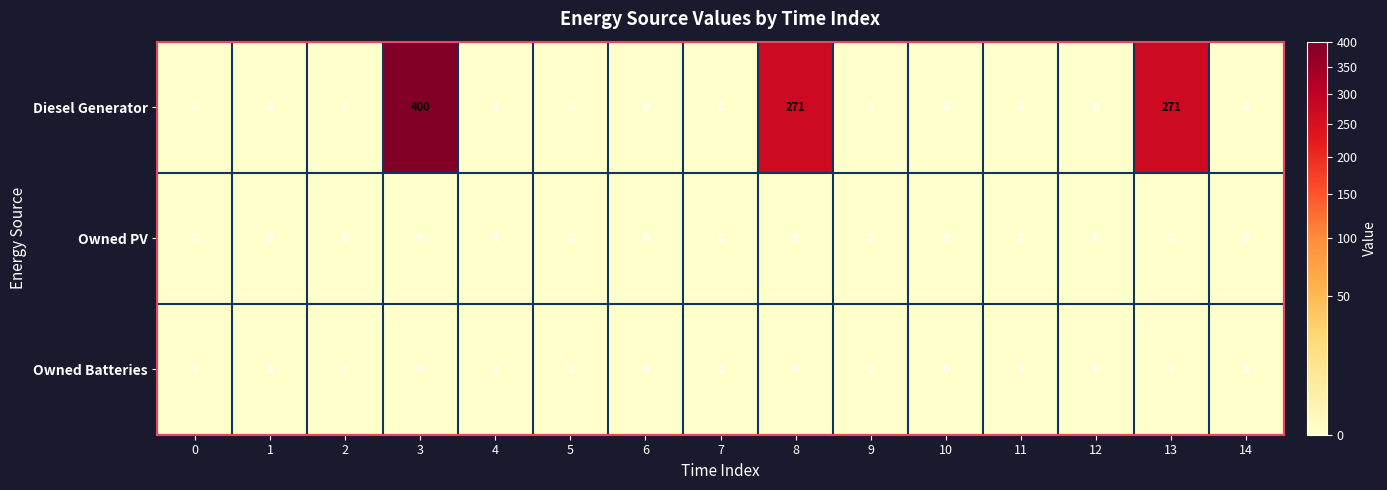

What is the difference between the Diesel Generator values at 12 and 8?

271